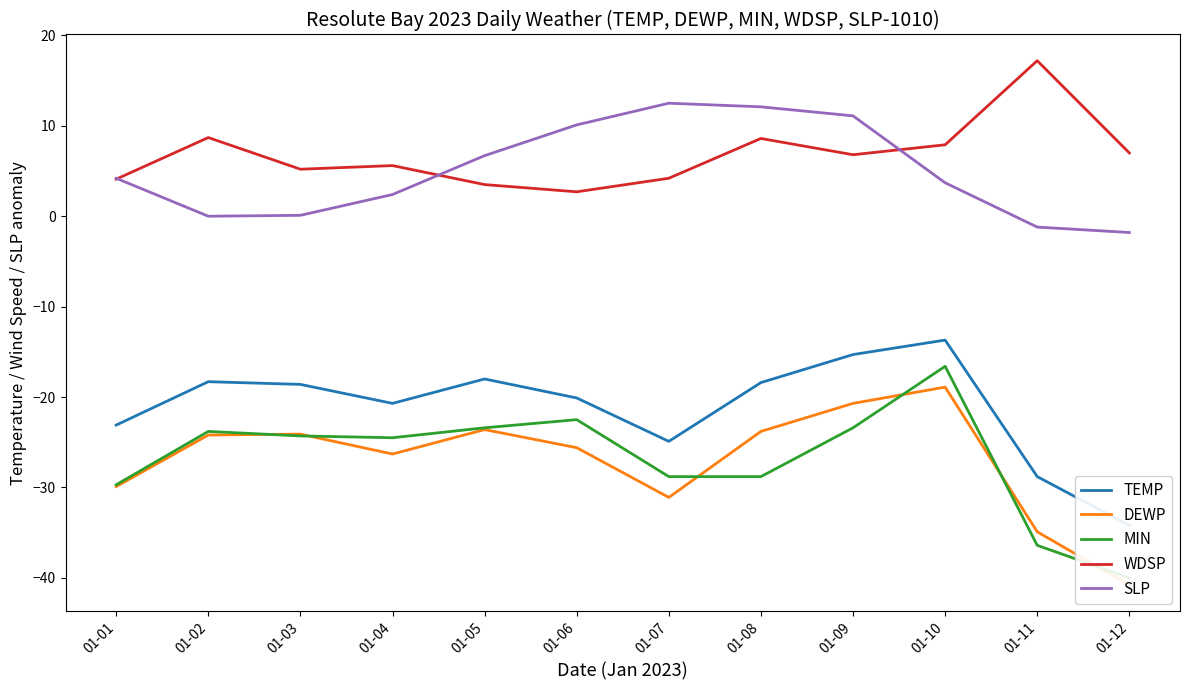

Where is the first local maximum for MIN?

01-02